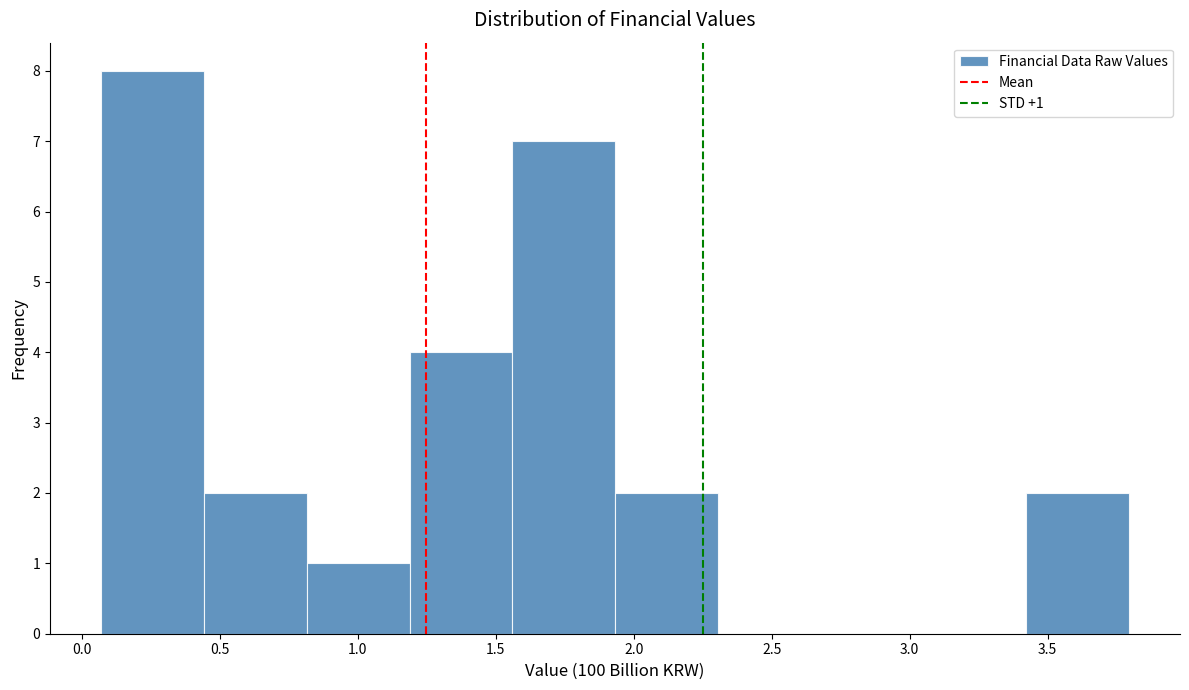

Over which range of the x-axis is the bar tallest?

0.05 to 0.45